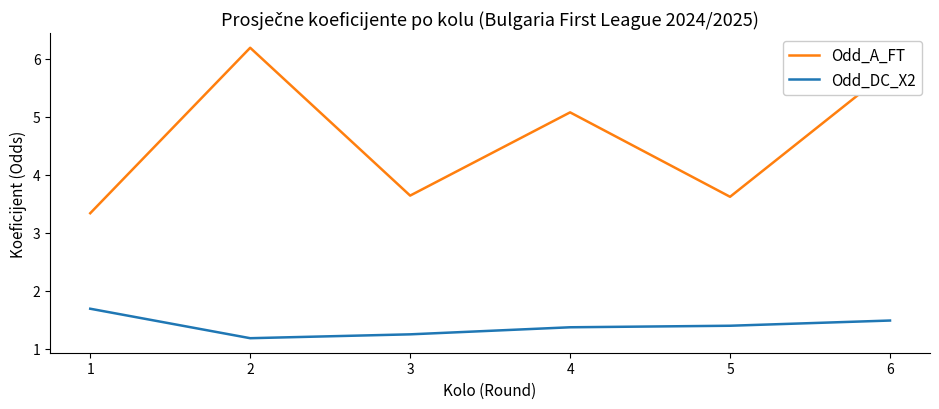

True or false: Odd_A_FT and Odd_DC_X2 cross at least once.

False